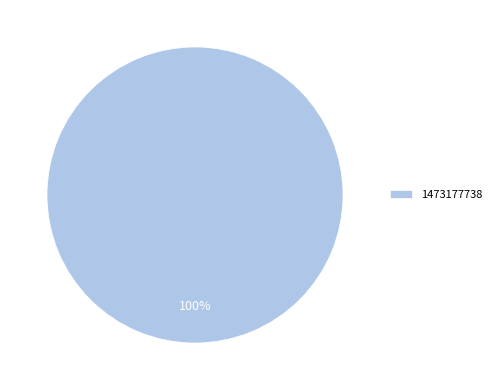

Is there any slice that represents more than half of the pie?

Yes